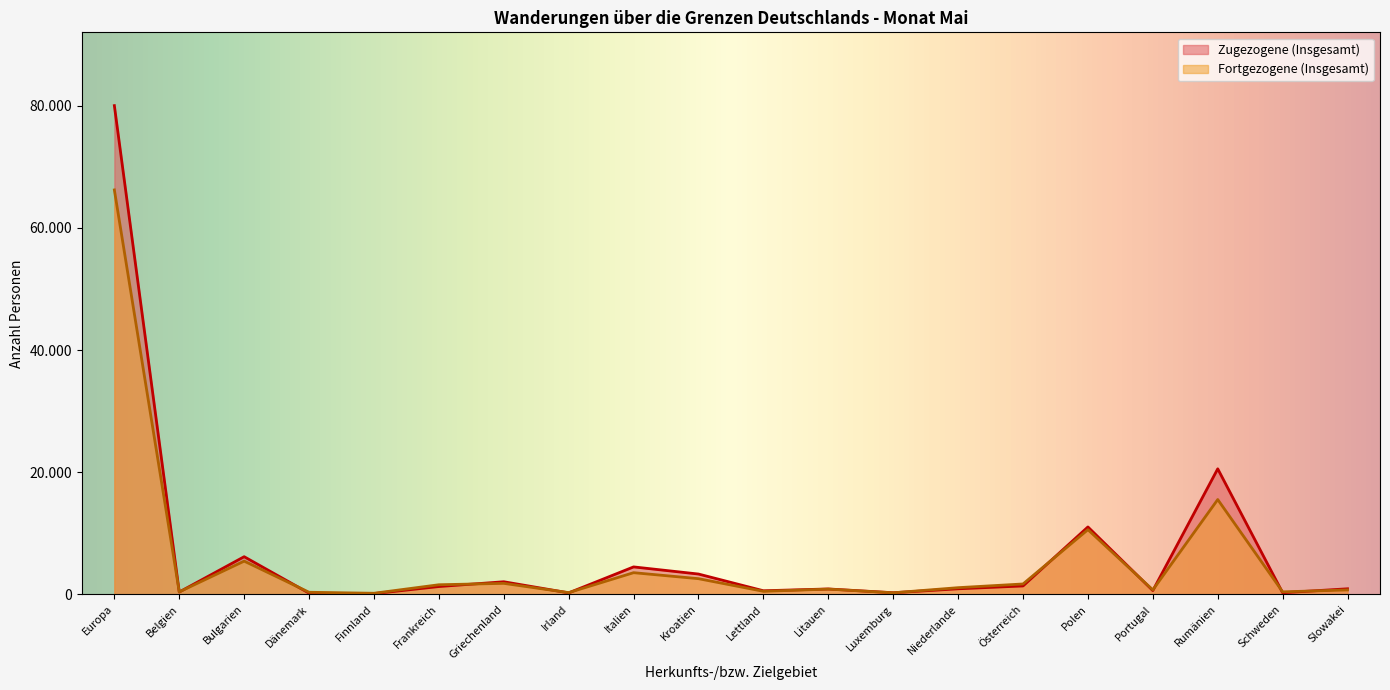

Reading right to left, transcribe all the data shown in this chart.

Zugezogene (Insgesamt): Slowakei=893	Schweden=245	Rumänien=20543	Portugal=602	Polen=11022	Österreich=1359	Niederlande=892	Luxemburg=247	Litauen=865	Lettland=570	Kroatien=3308	Italien=4477	Irland=227	Griechenland=2045	Frankreich=1262	Finnland=104	Dänemark=175	Bulgarien=6149	Belgien=363	Europa=80031
Fortgezogene (Insgesamt): Slowakei=708	Schweden=391	Rumänien=15512	Portugal=715	Polen=10576	Österreich=1683	Niederlande=1077	Luxemburg=236	Litauen=841	Lettland=481	Kroatien=2550	Italien=3532	Irland=266	Griechenland=1783	Frankreich=1555	Finnland=160	Dänemark=323	Bulgarien=5425	Belgien=385	Europa=66224